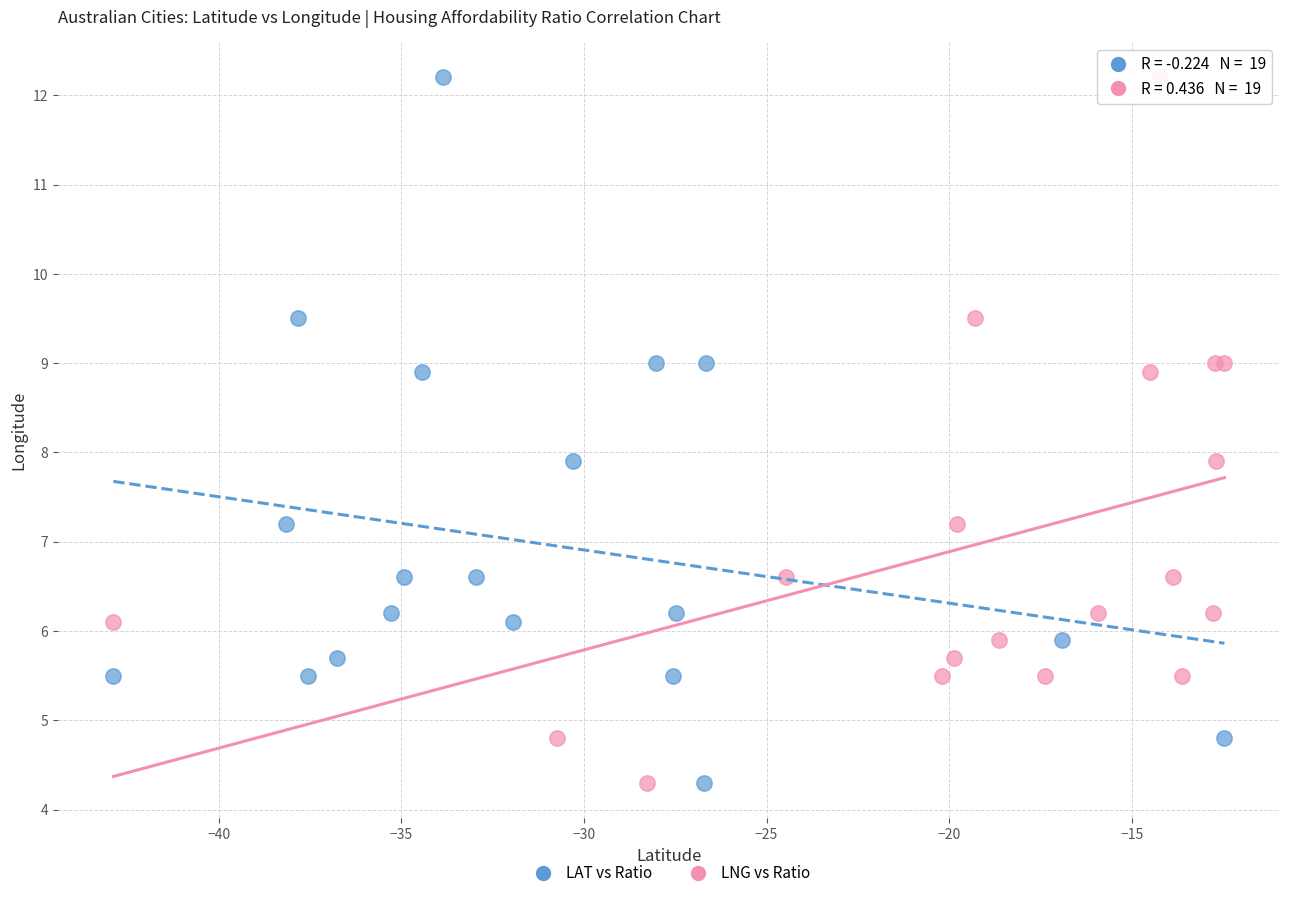

What are all the series names shown in the legend?

LAT vs Ratio, LNG vs Ratio